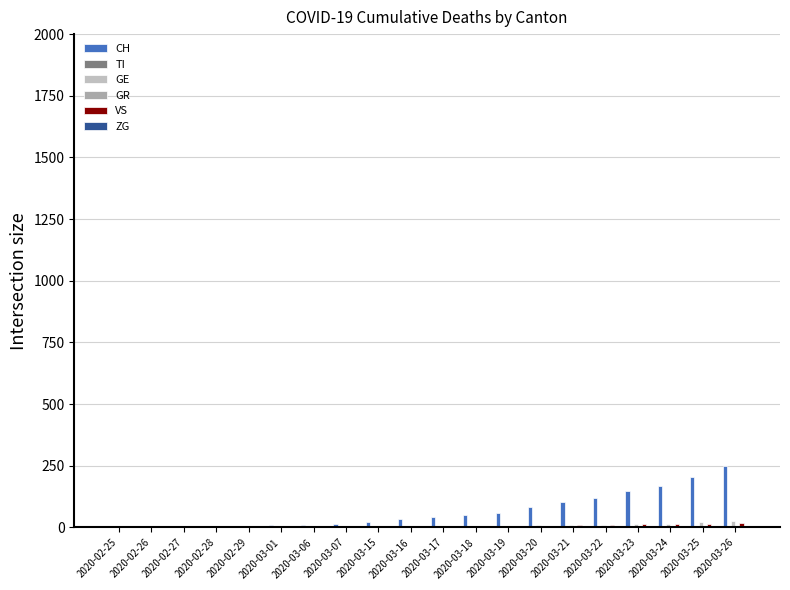

What is the difference between the highest and lowest values at 2020-02-29?

5